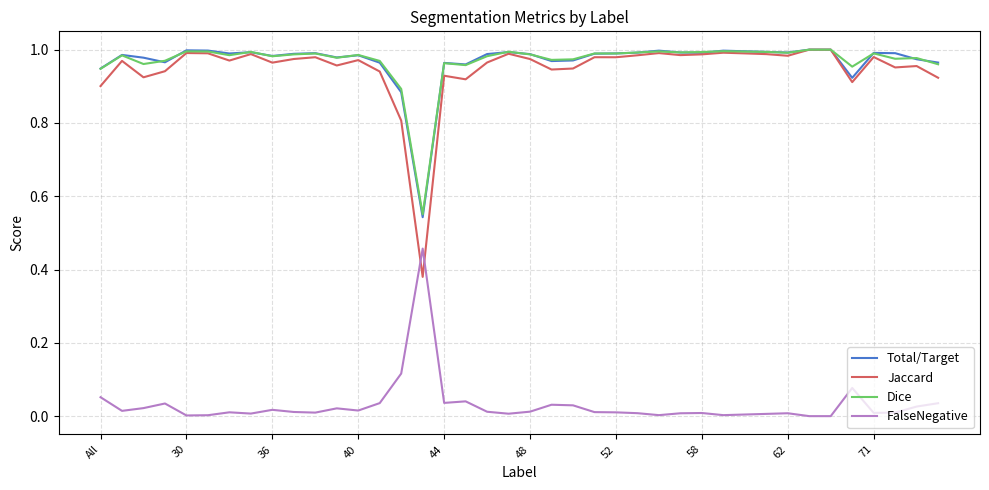

How many distinct data groups are displayed?

4